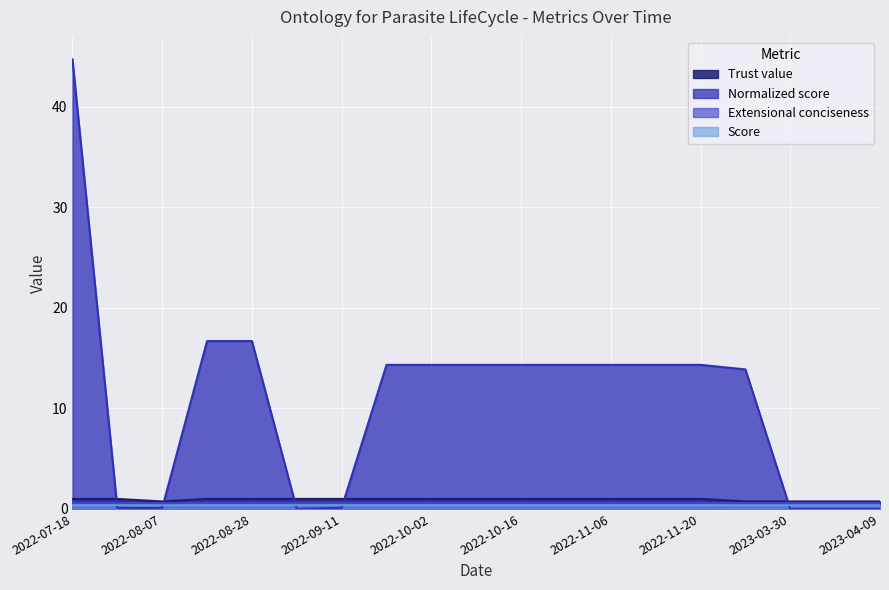

What is the difference between the Trust value values at 2023-03-30 and 2022-10-02?

0.2